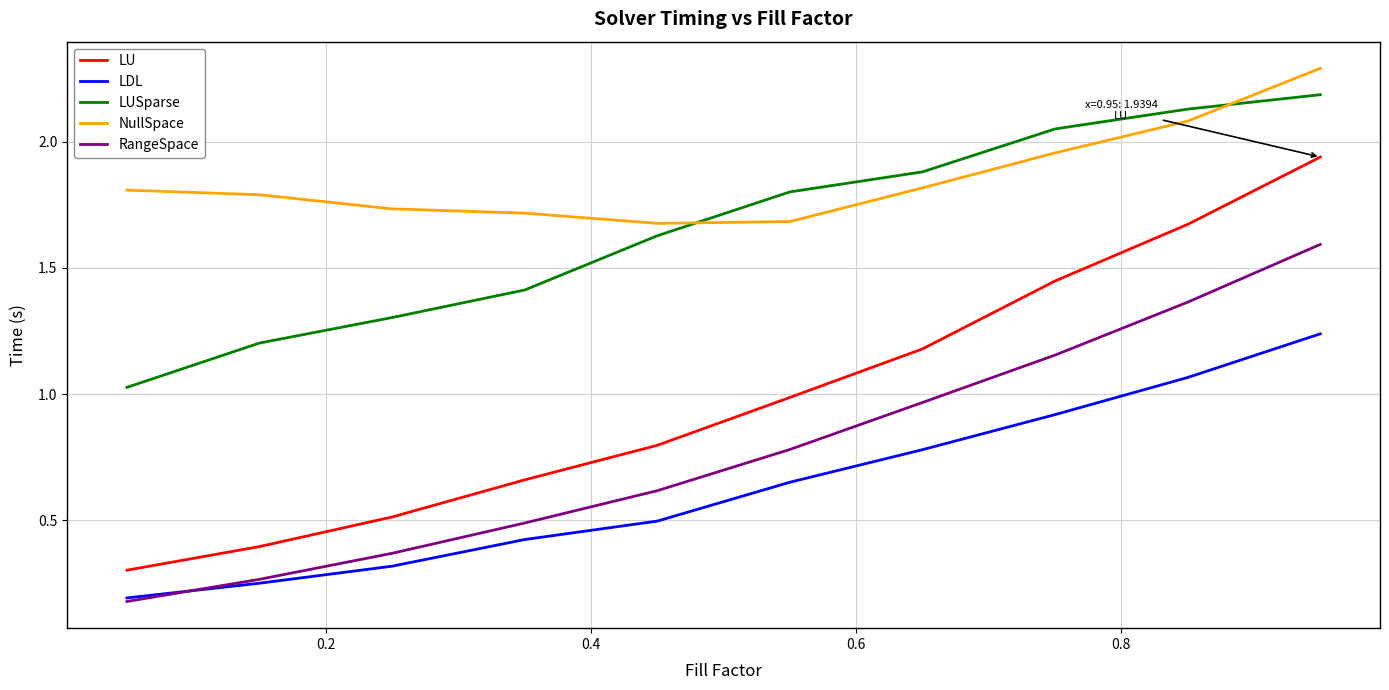

What is the maximum value shown in the chart?

2.3